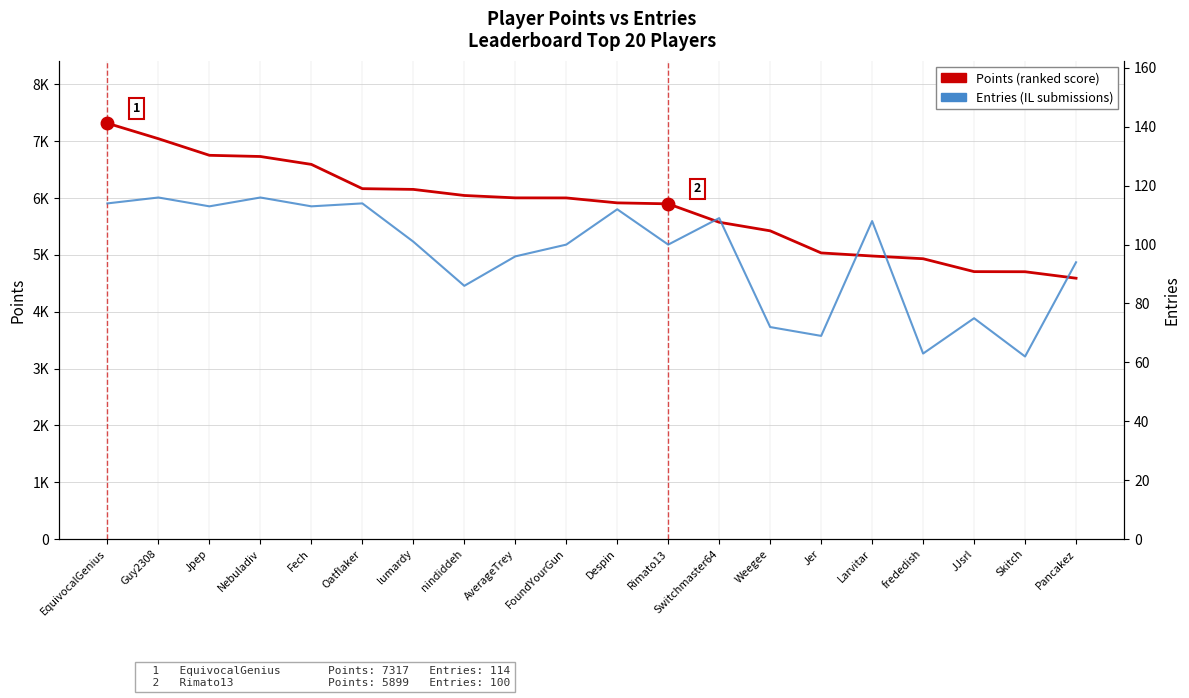

Reading right to left, list all the values displayed in this chart.

Points: Pancakez=4590	Skitch=4704	JJsrl=4706	frededish=4933	Larvitar=4981	Jer=5035	Weegee=5424	Switchmaster64=5575	Rimato13=5899	Despin=5916	FoundYourGun=6003	AverageTrey=6004	nindiddeh=6046	lumardy=6153	Oatflaker=6166	Fech=6593	Nebuladiv=6732	Jpep=6753	Guy2308=7045	EquivocalGenius=7317
Entries (IL count): Pancakez=94	Skitch=62	JJsrl=75	frededish=63	Larvitar=108	Jer=69	Weegee=72	Switchmaster64=109	Rimato13=100	Despin=112	FoundYourGun=100	AverageTrey=96	nindiddeh=86	lumardy=101	Oatflaker=114	Fech=113	Nebuladiv=116	Jpep=113	Guy2308=116	EquivocalGenius=114